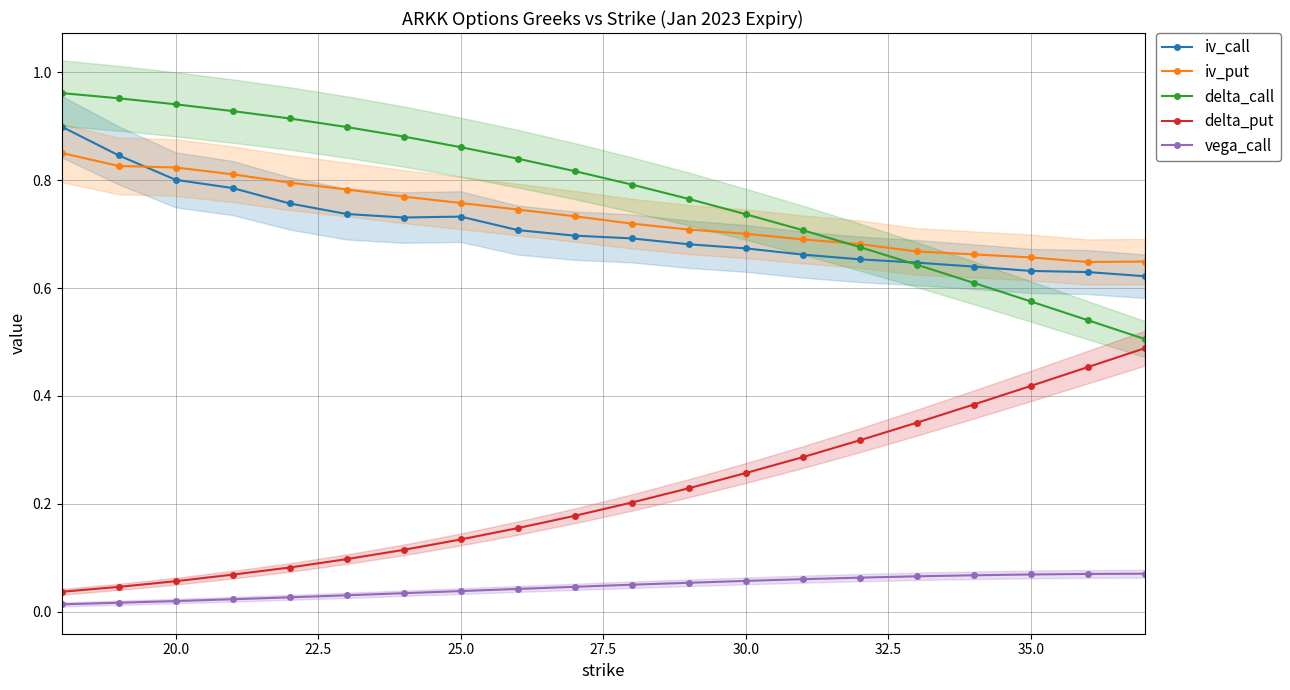

How many vega_call values are between 0 and 1?

20